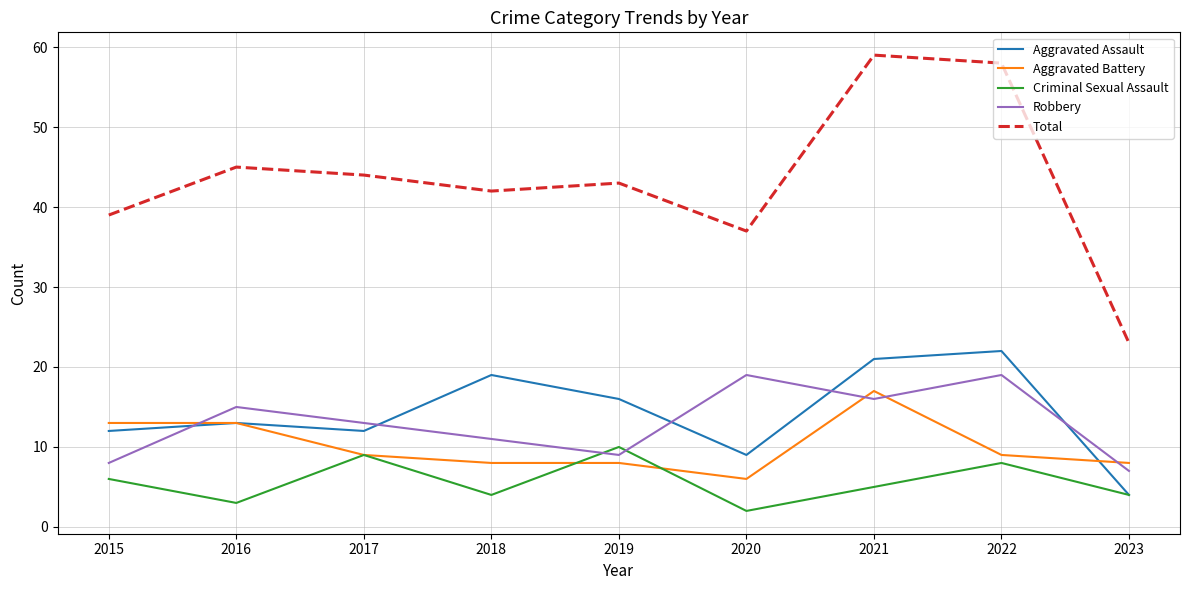

True or false: Aggravated Battery and Total cross at least once.

False